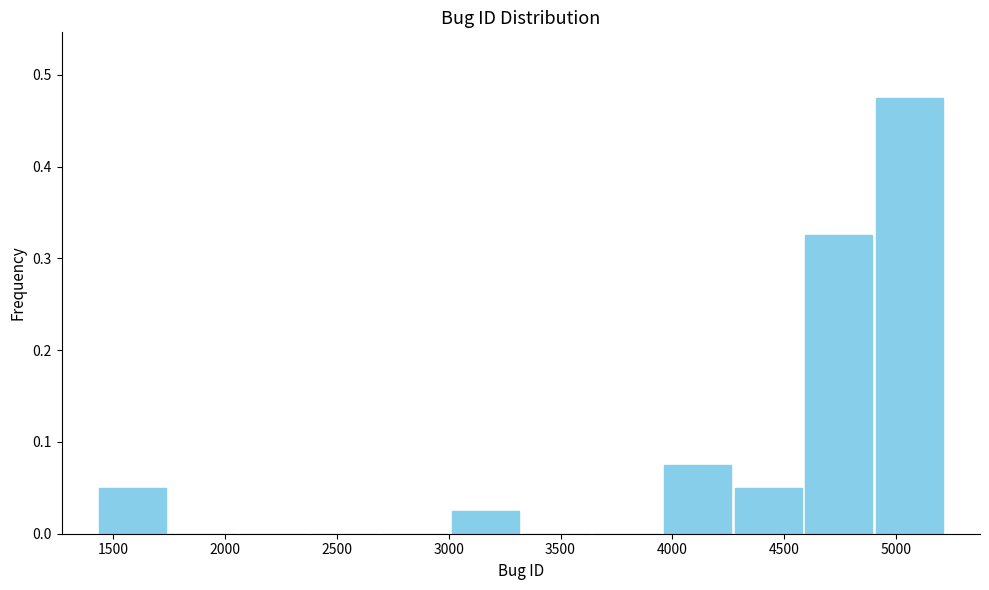

What is the height of the bar covering 3000 to 3300 on the x-axis? Neither the bar edges nor the heights are printed on the chart, so give them approximately, as read against the axes.

0.03